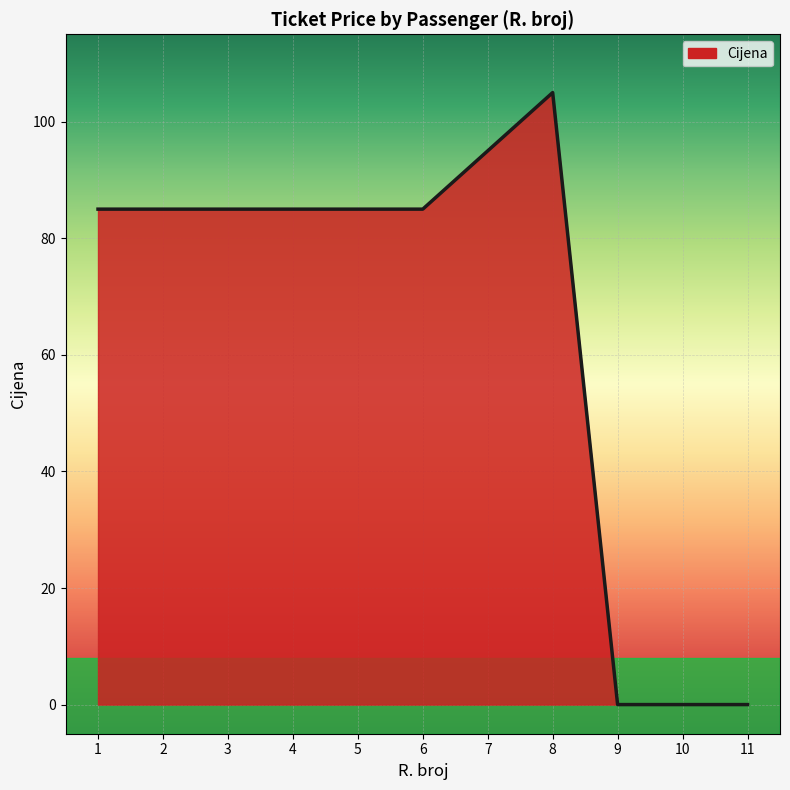

What is the approximate value at 7, to the nearest 5?

95